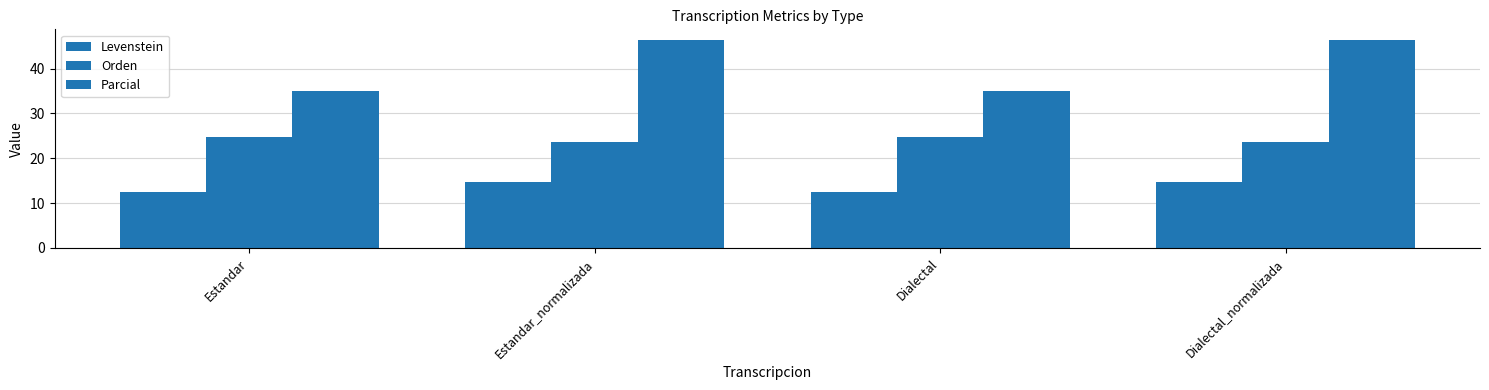

What is the label of the 3rd bar from the left?

Dialectal